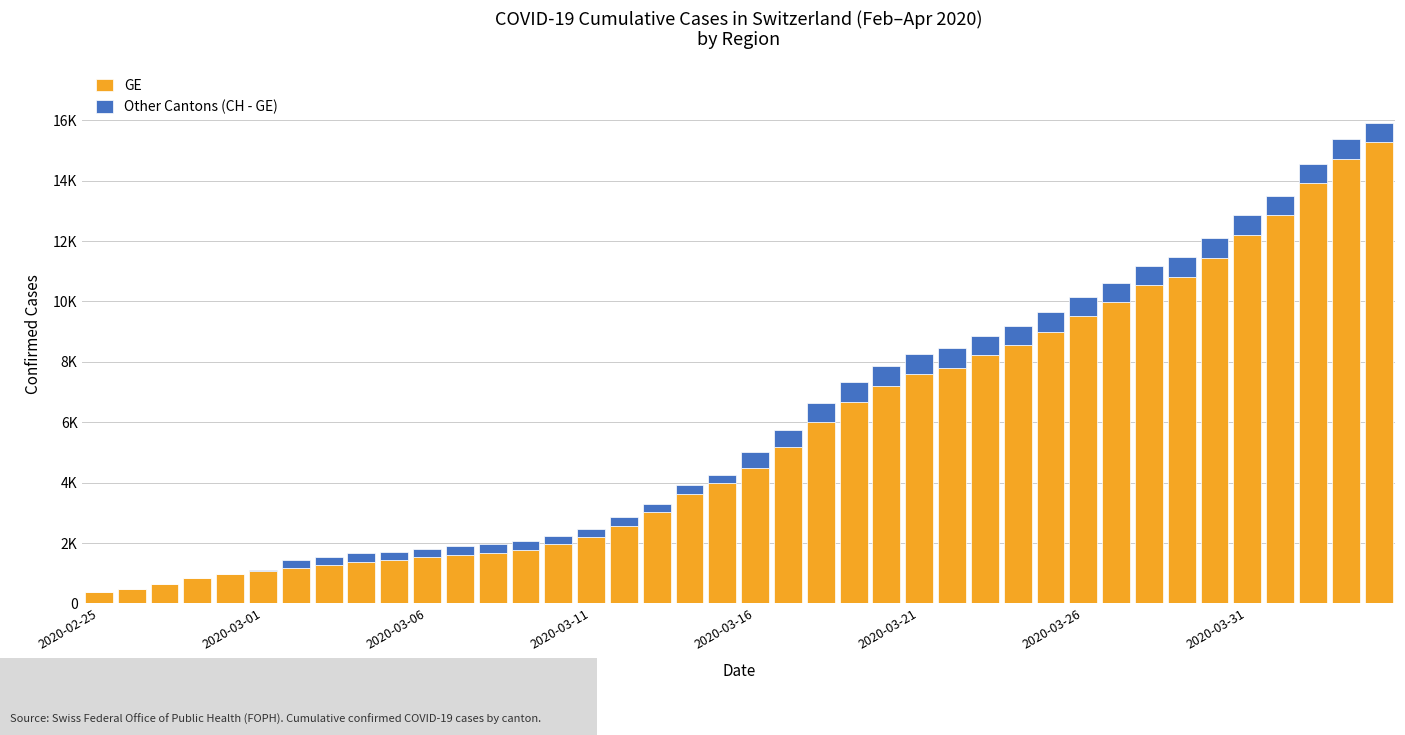

Are the bars horizontal?

No